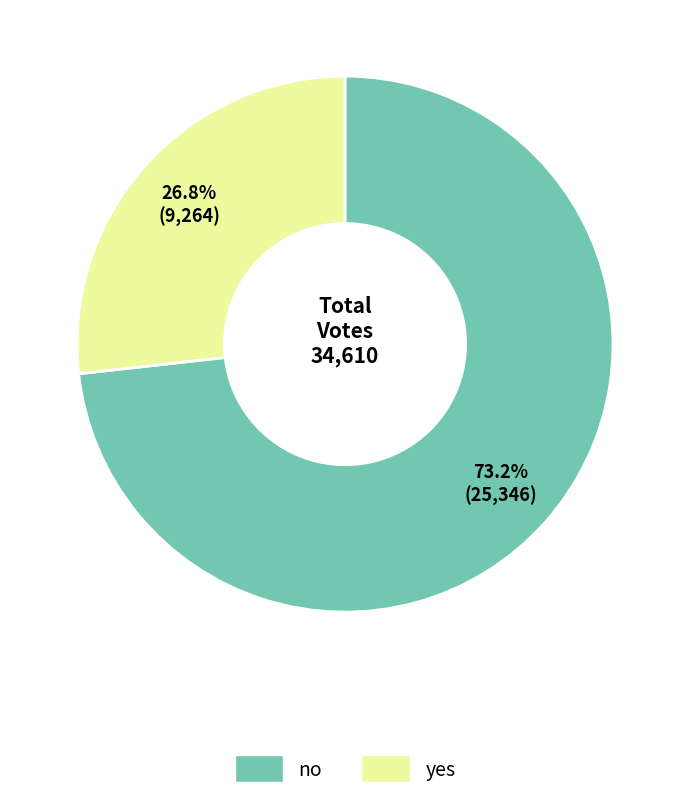

Which slice is the largest?

no